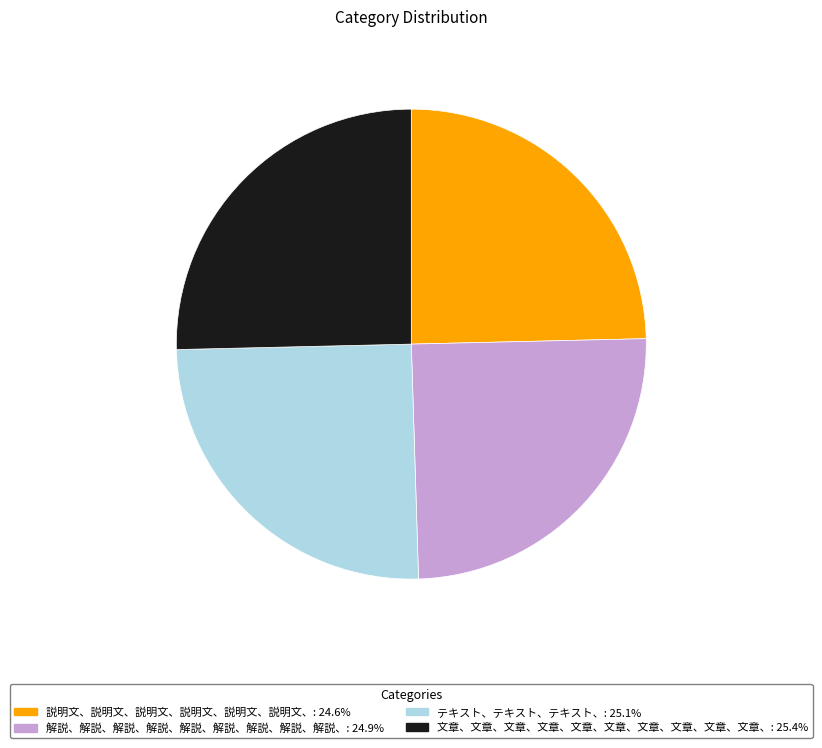

Does 文章、文章、文章、文章、文章、文章、文章、文章、文章、文章、 represent more than half of the total?

No